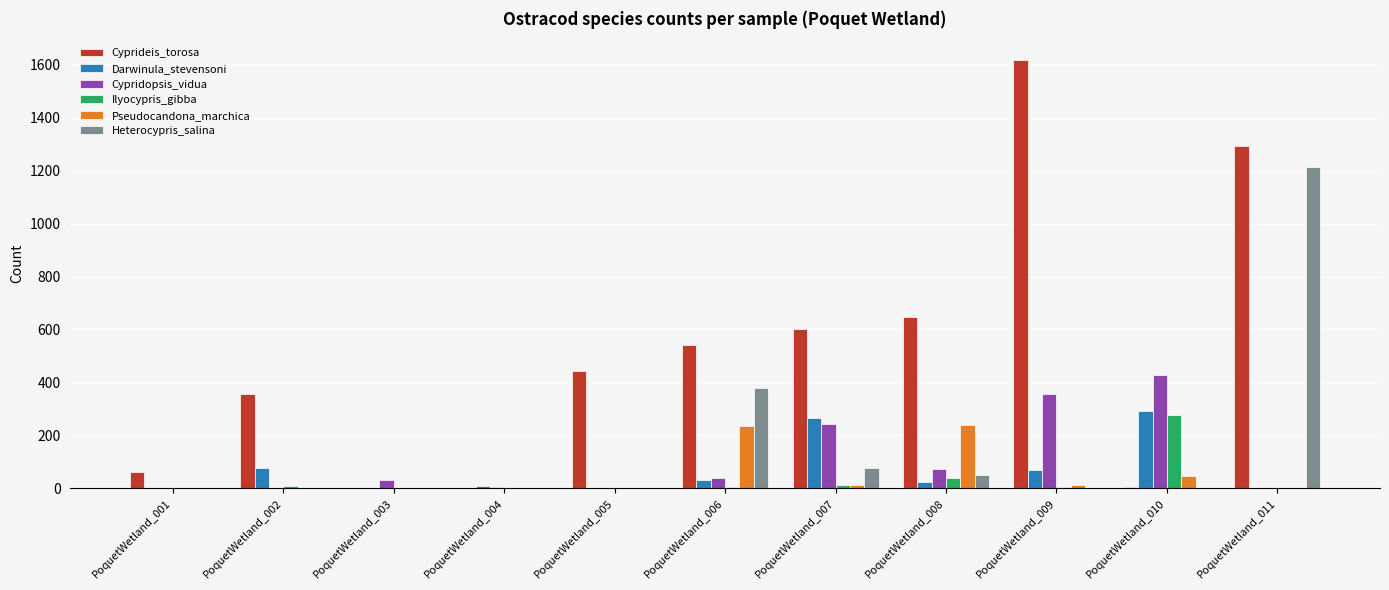

Where is Cyprideis_torosa nearest to the value 809?

PoquetWetland_008